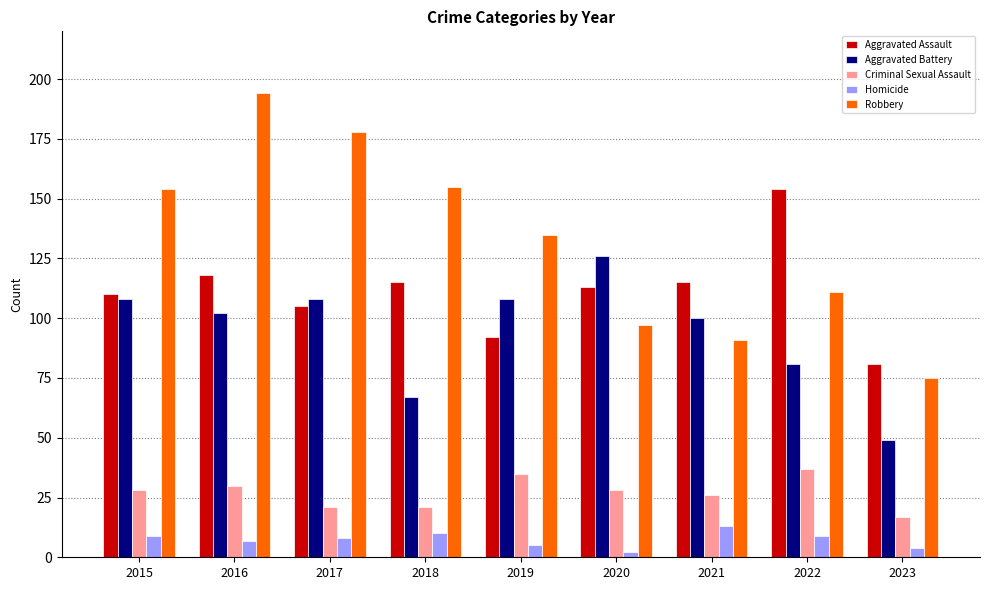

Which series has the widest spread of values?

Robbery